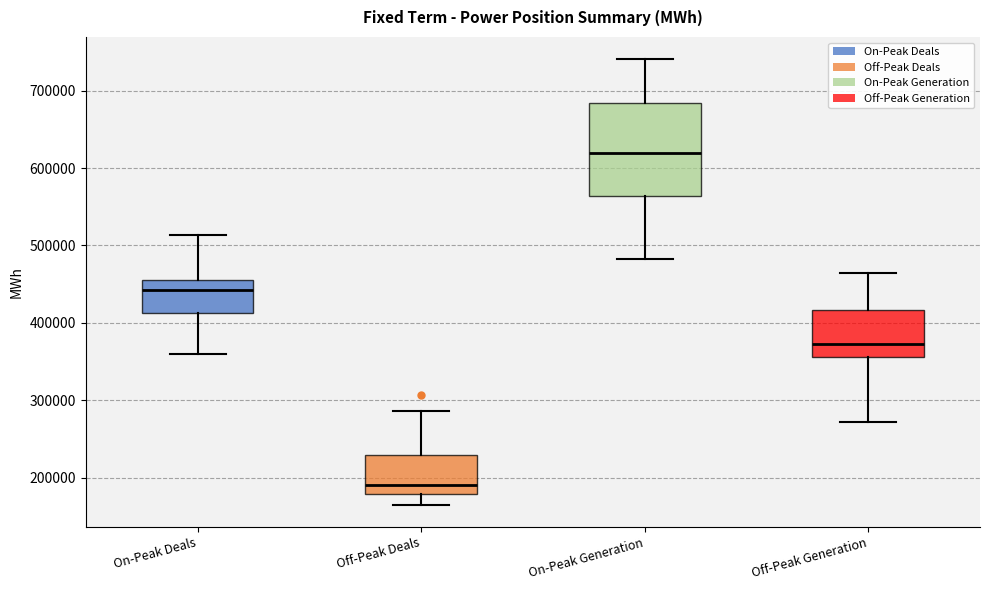

Reading left to right, read every box against the y-axis: the position of its median line, the range the box covers, and the ends of its whiskers. The values are not printed on the chart, so give them approximately, as read against the axis.

On-Peak Deals: median 440000, box 410000 to 460000, whiskers 360000 to 510000
Off-Peak Deals: median 190000, box 180000 to 230000, whiskers 160000 to 290000
On-Peak Generation: median 620000, box 560000 to 680000, whiskers 480000 to 740000
Off-Peak Generation: median 370000, box 360000 to 420000, whiskers 270000 to 460000